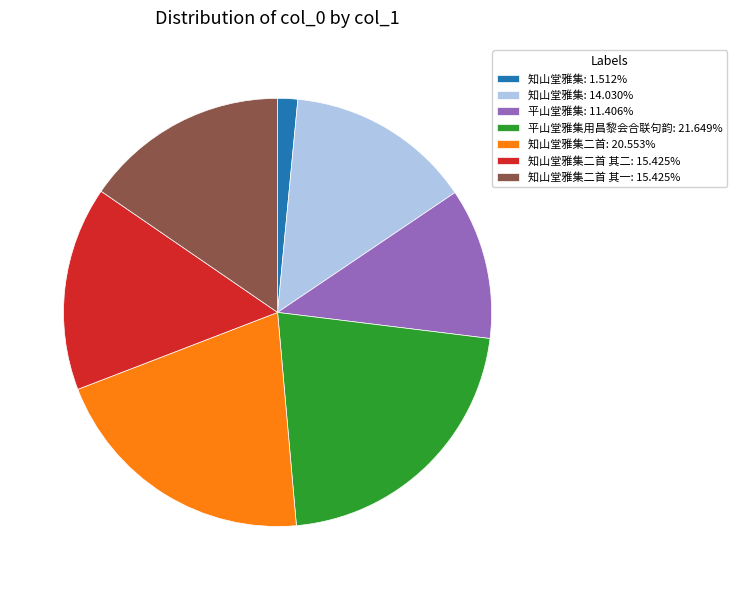

Does any single category account for the majority?

No